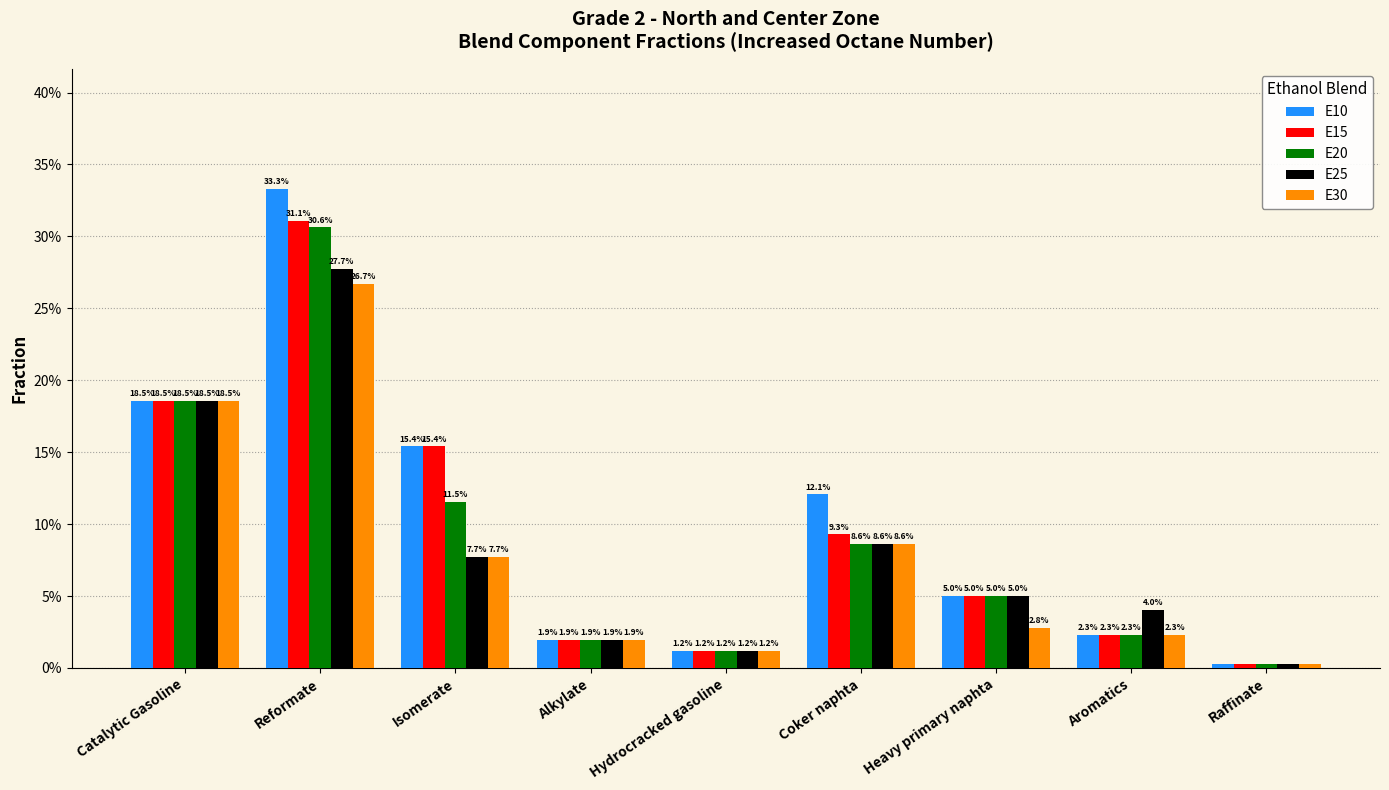

What are all the series names shown in the legend?

E10, E15, E20, E25, E30